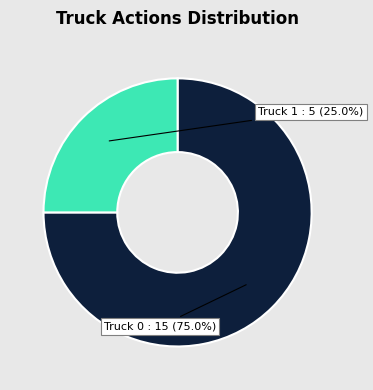

Count the number of slices in the pie.

2